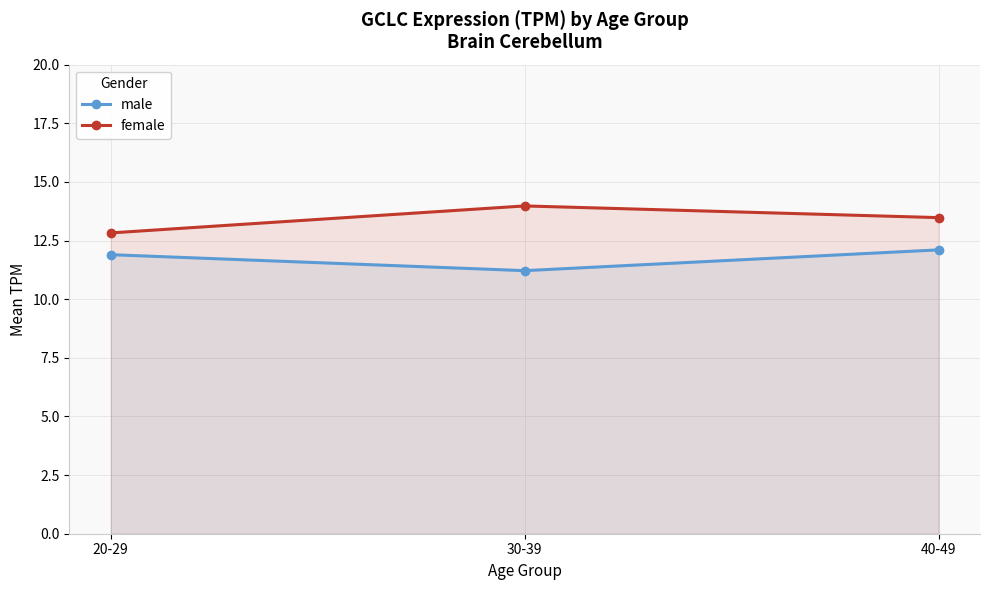

Reading left to right, what are all the values shown in this chart?

male: 20-29=11.9	30-39=11.2	40-49=12.1
female: 20-29=12.8	30-39=14.0	40-49=13.5